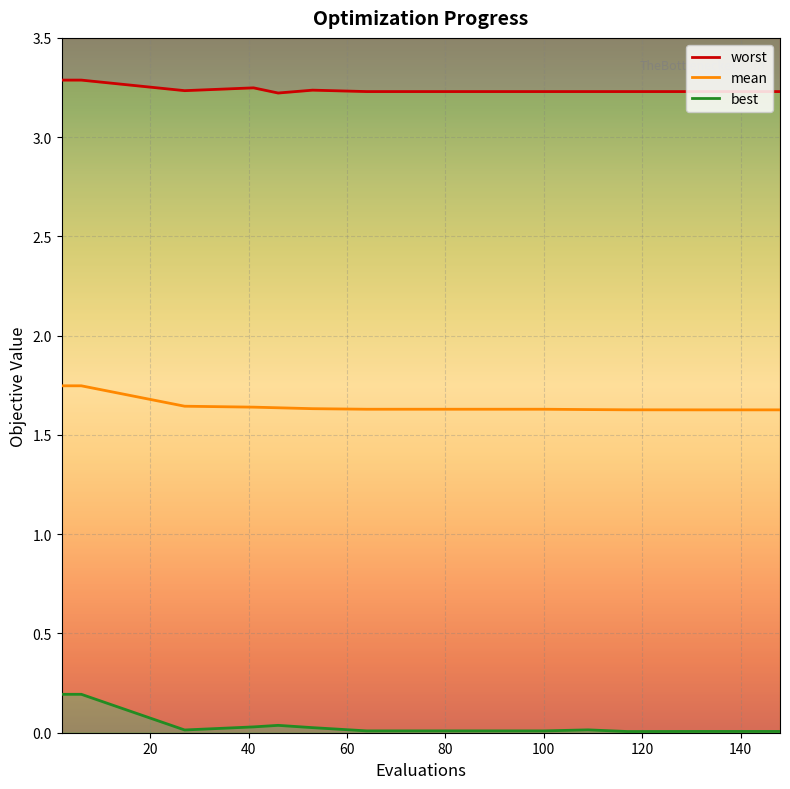

Is the value of best at 109 greater than the value of mean at 132?

No